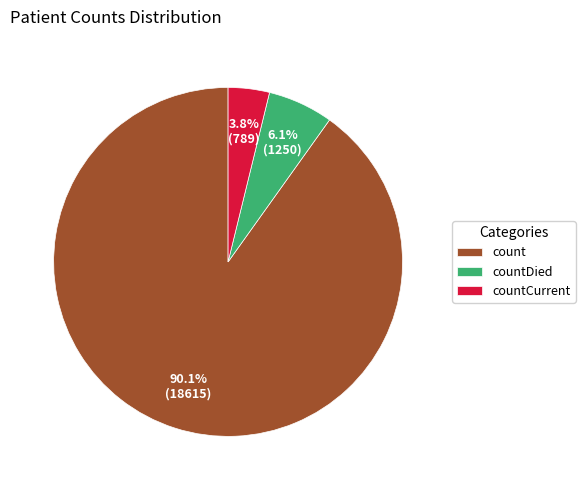

Count the number of slices in the pie.

3